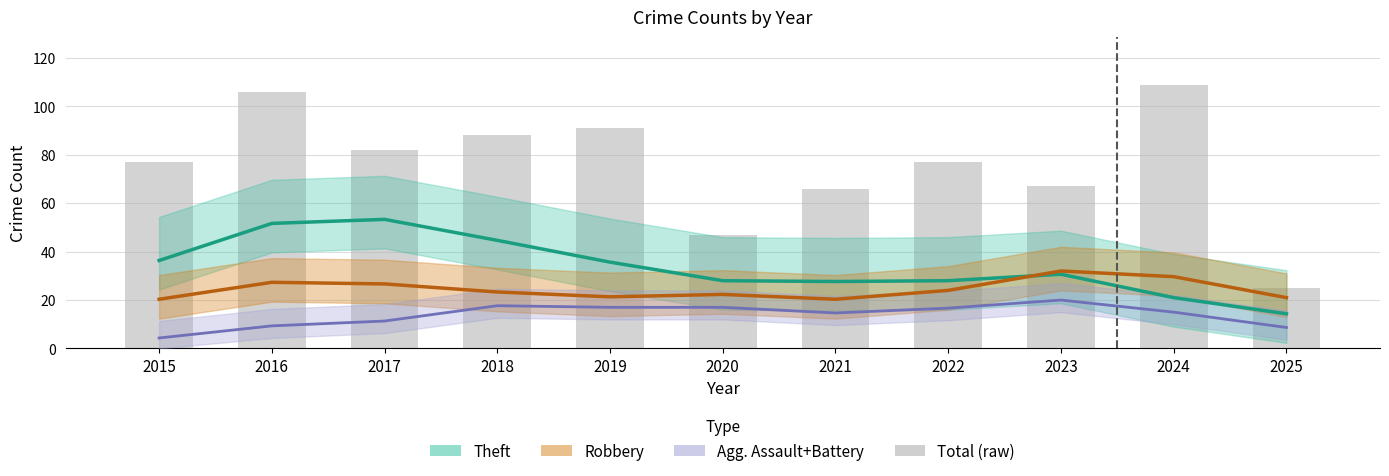

Rank the categories by value from lowest to highest.

2025, 2020, 2021, 2023, 2015, 2022, 2017, 2018, 2019, 2016, 2024